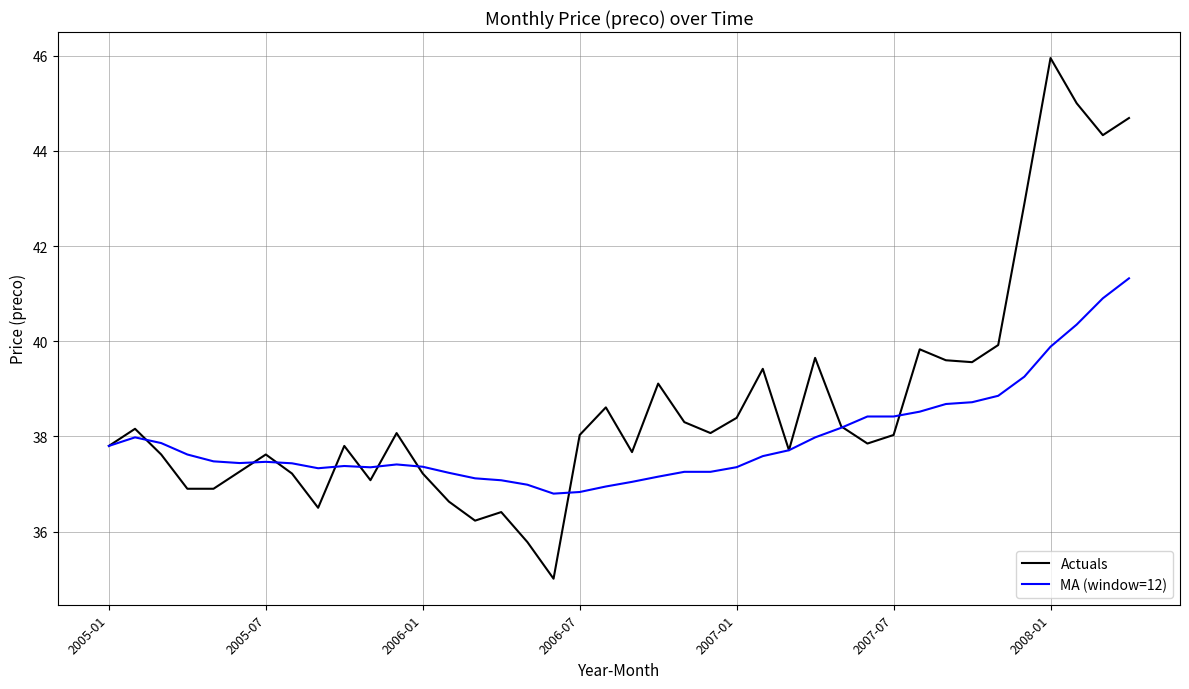

Which series has the widest spread of values?

Actuals